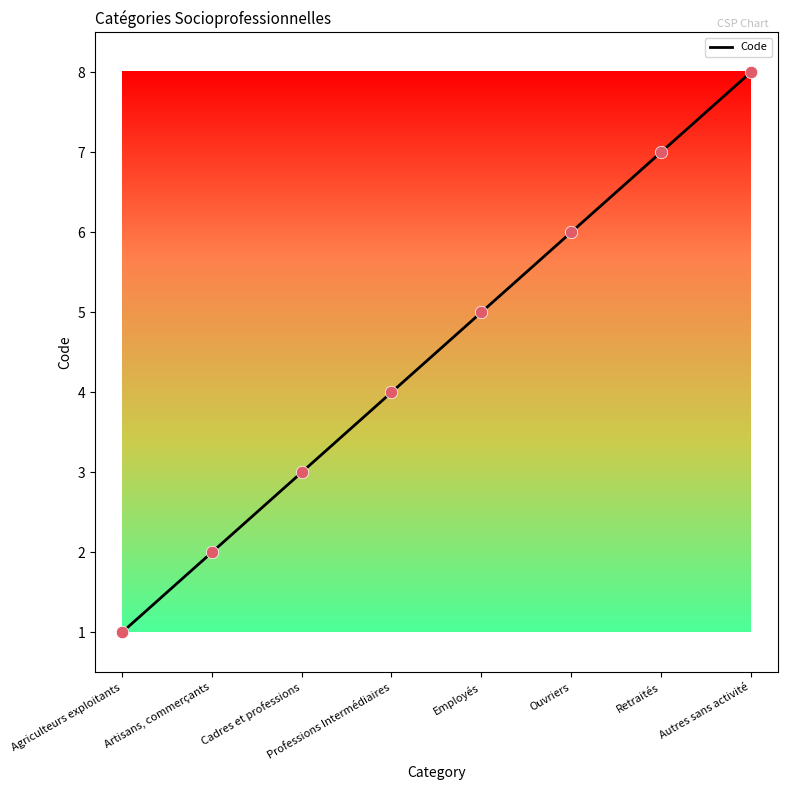

Approximately how many times larger is the value at Autres sans activité compared to Employés?

1.6